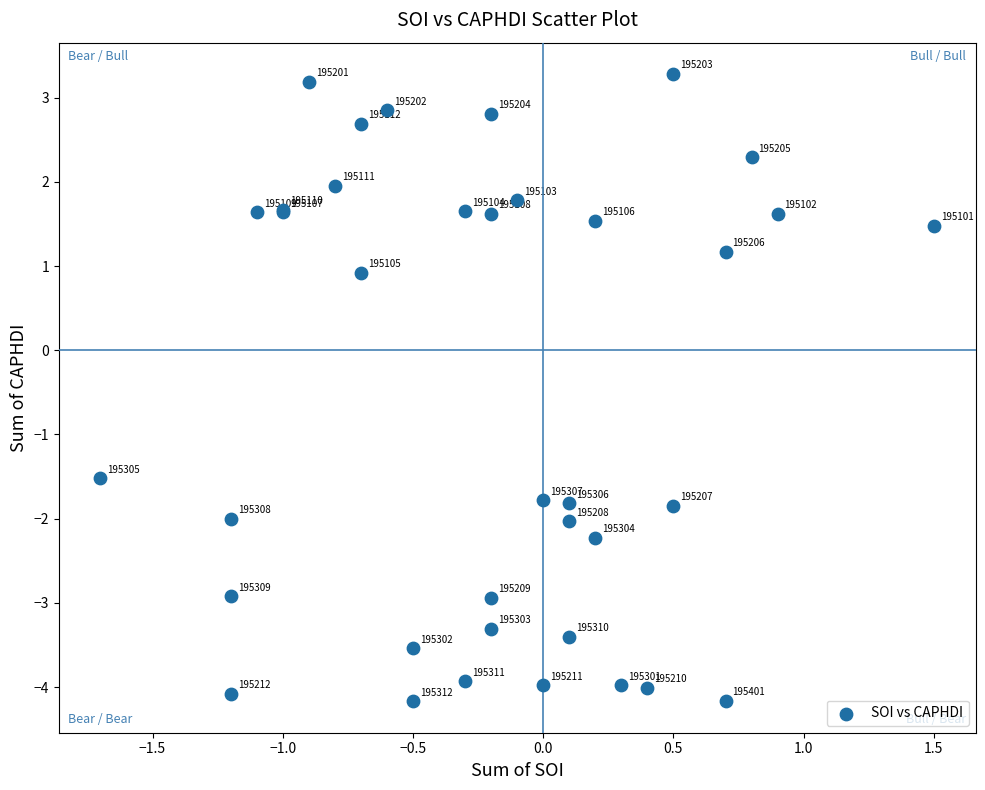

What Y value in the scatter plot is closest to 0?

0.9